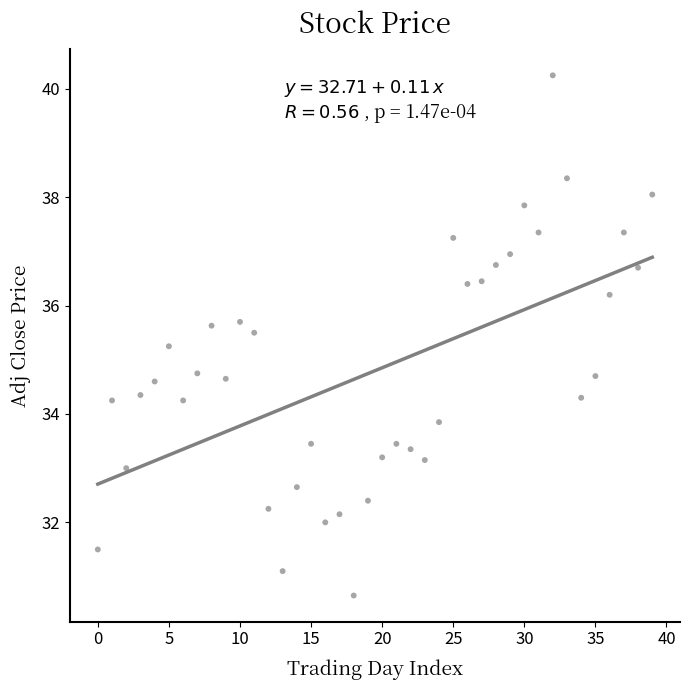

What is the range of Y values (max minus min)?

9.6